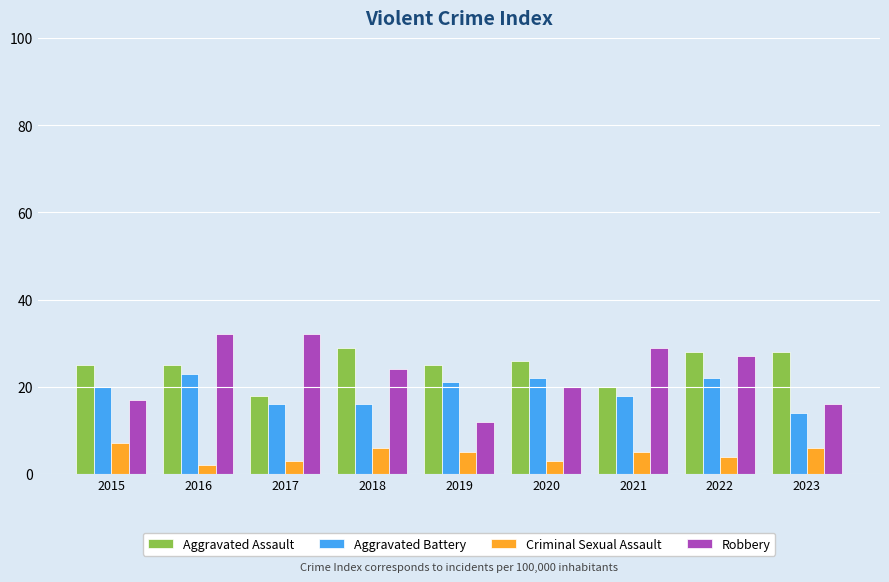

What is the difference between the highest and lowest values at 2023?

22